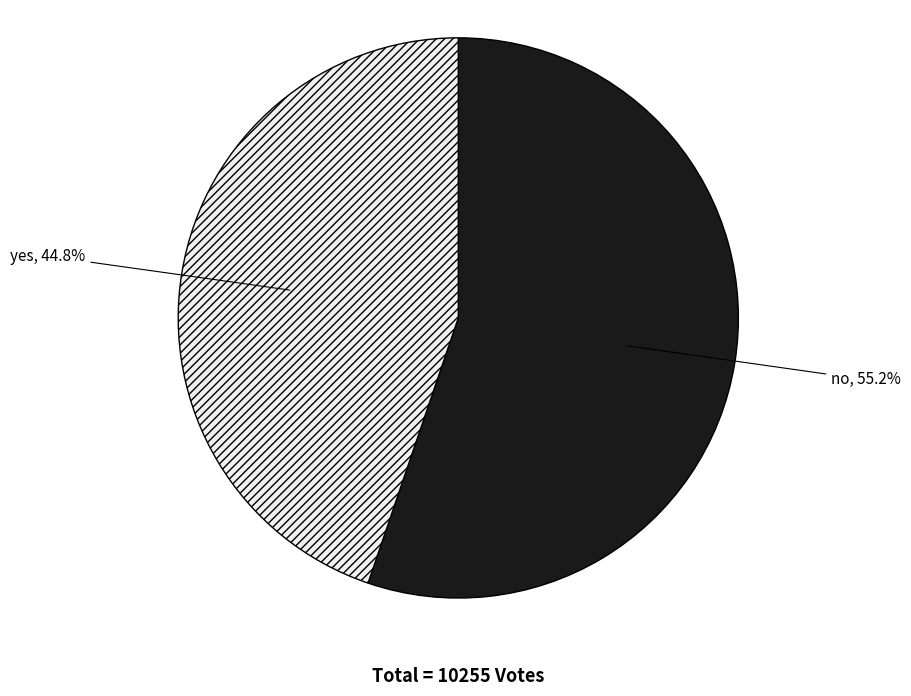

How much of the chart is everything except no?

44.8%